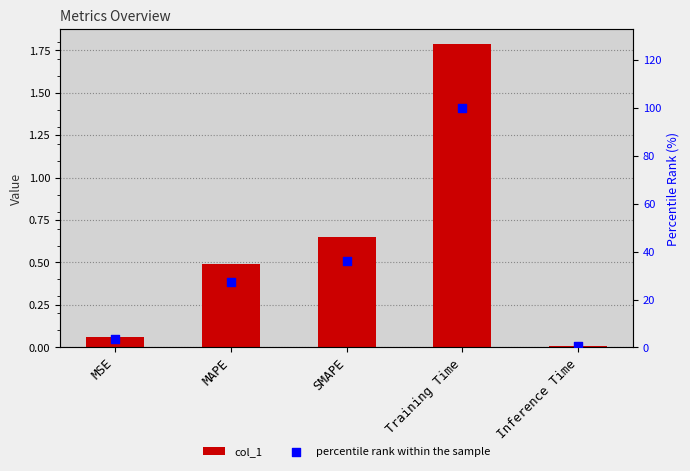

Which series contains the highest Y value?

percentile rank within the sample